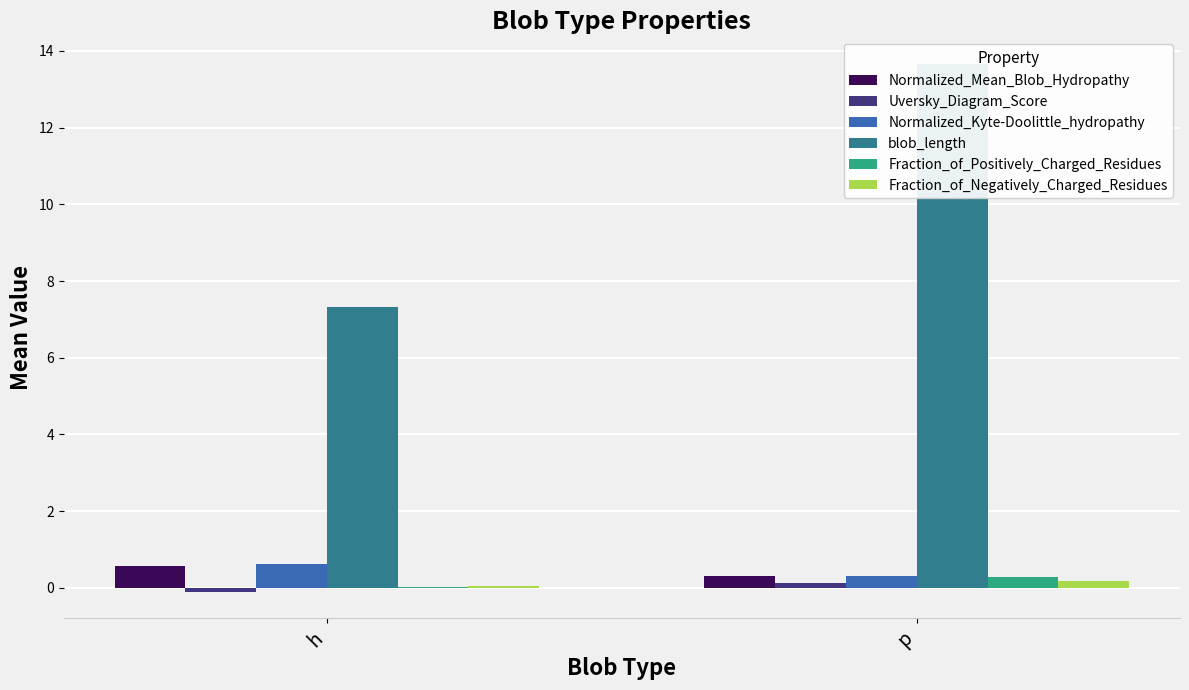

Is it true that Uversky_Diagram_Score equals 0.0 at p?

False